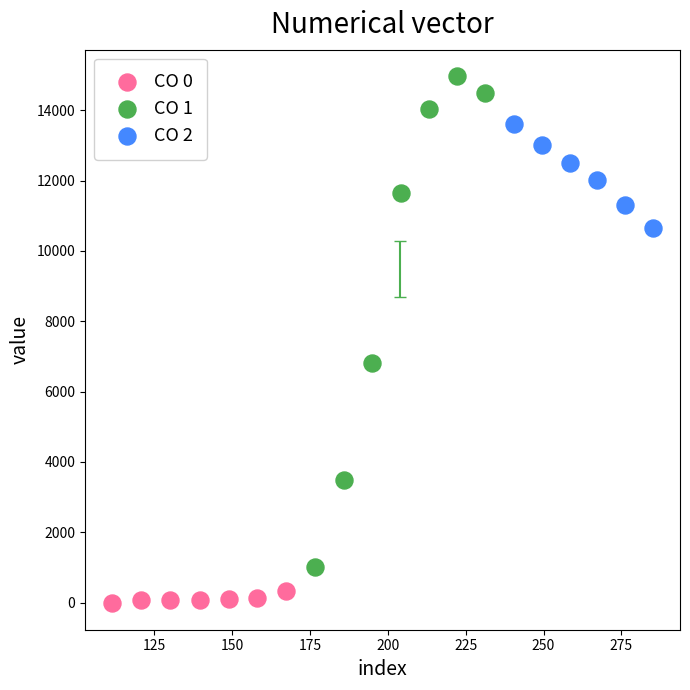

What are all the series names shown in the legend?

CO 0, CO 1, CO 2